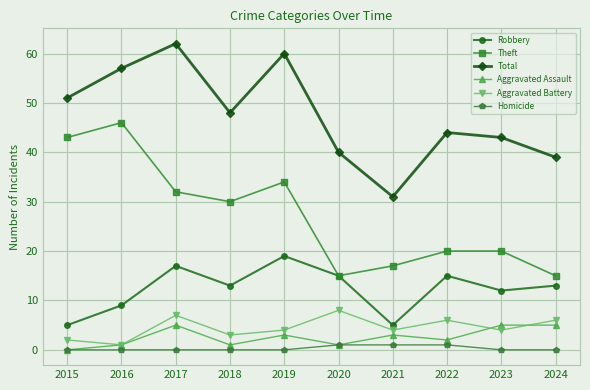

What is the total value across all series at 2024?

78